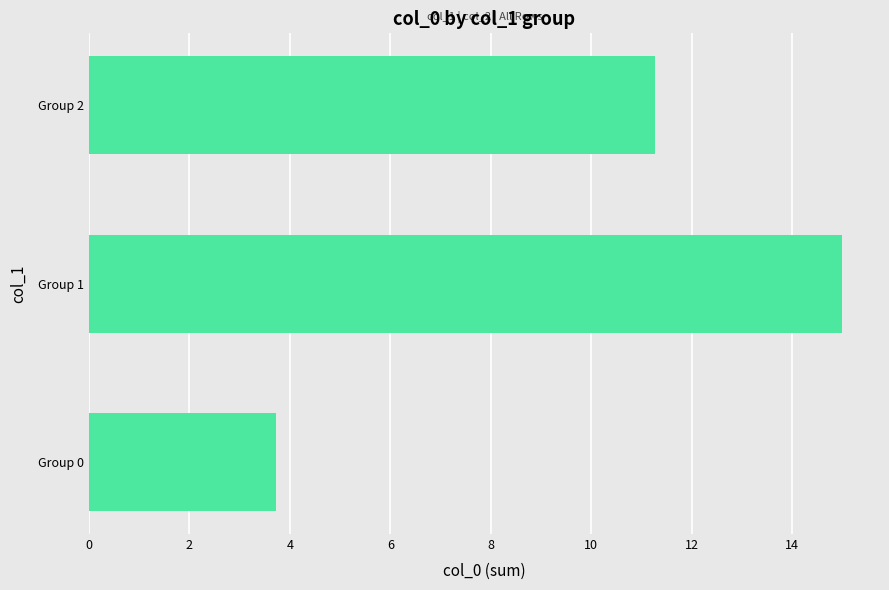

Reading bottom to top, what are all the values shown in this chart?

3.7	15.0	11.3